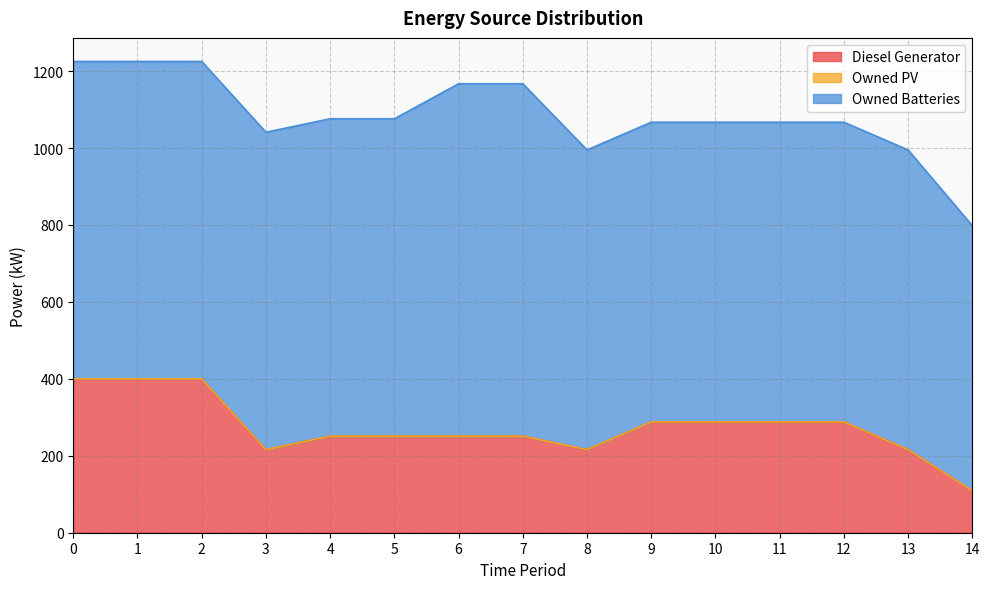

How many values in the Diesel Generator series exceed 251?

7